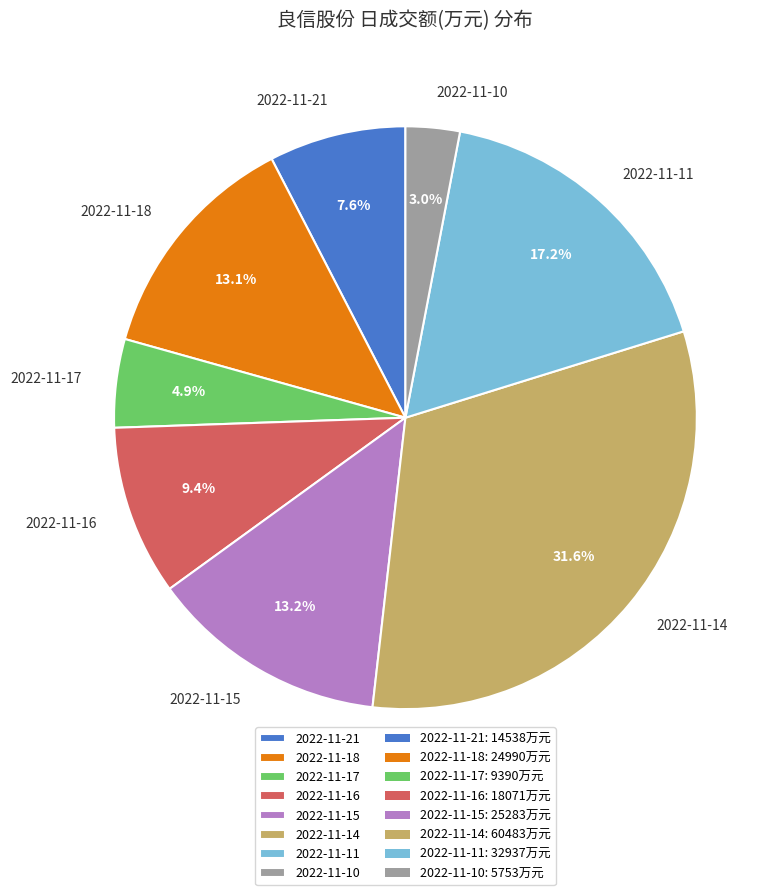

Which category has the biggest portion of the pie?

2022-11-14